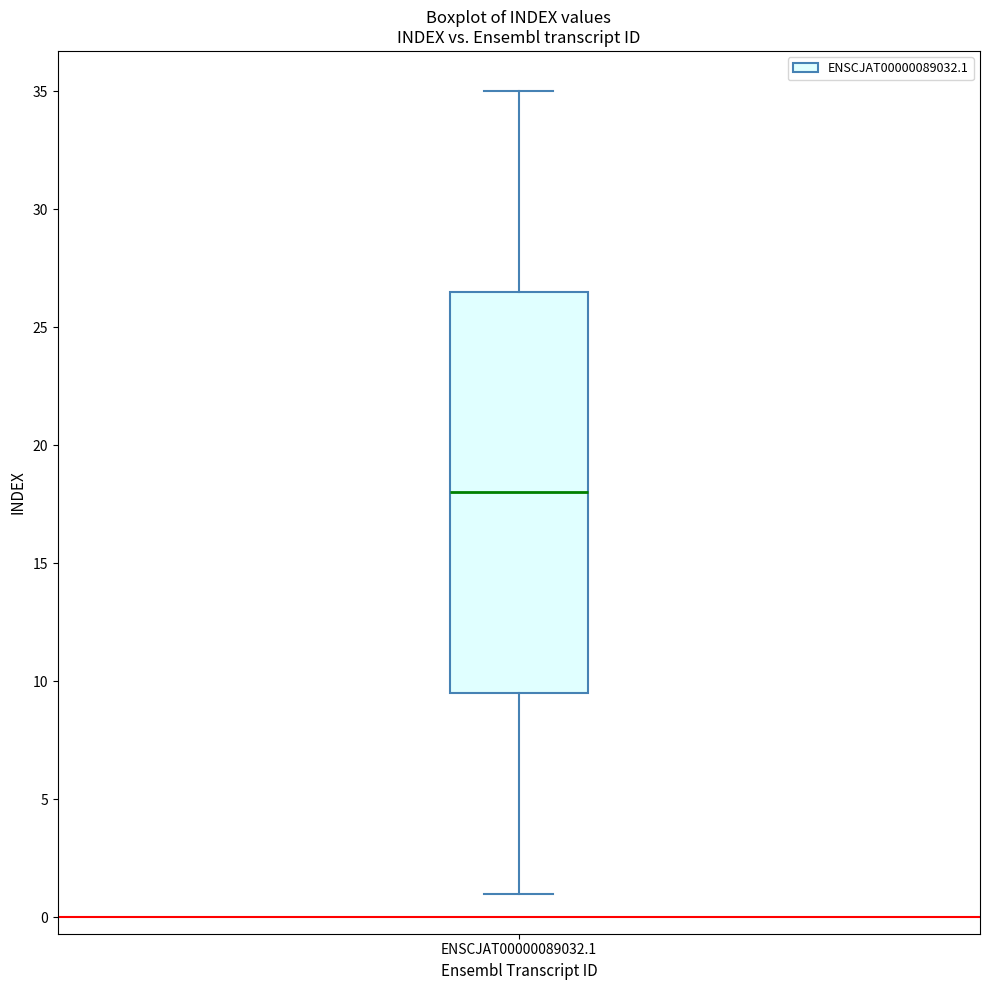

Read this box plot against the y-axis: the position of the median line, the range covered by the box, and the ends of both whiskers. The values are not printed on the chart, so give them approximately, as read against the axis.

median 18.0, box 9.5 to 26.5, whiskers 1.0 to 35.0